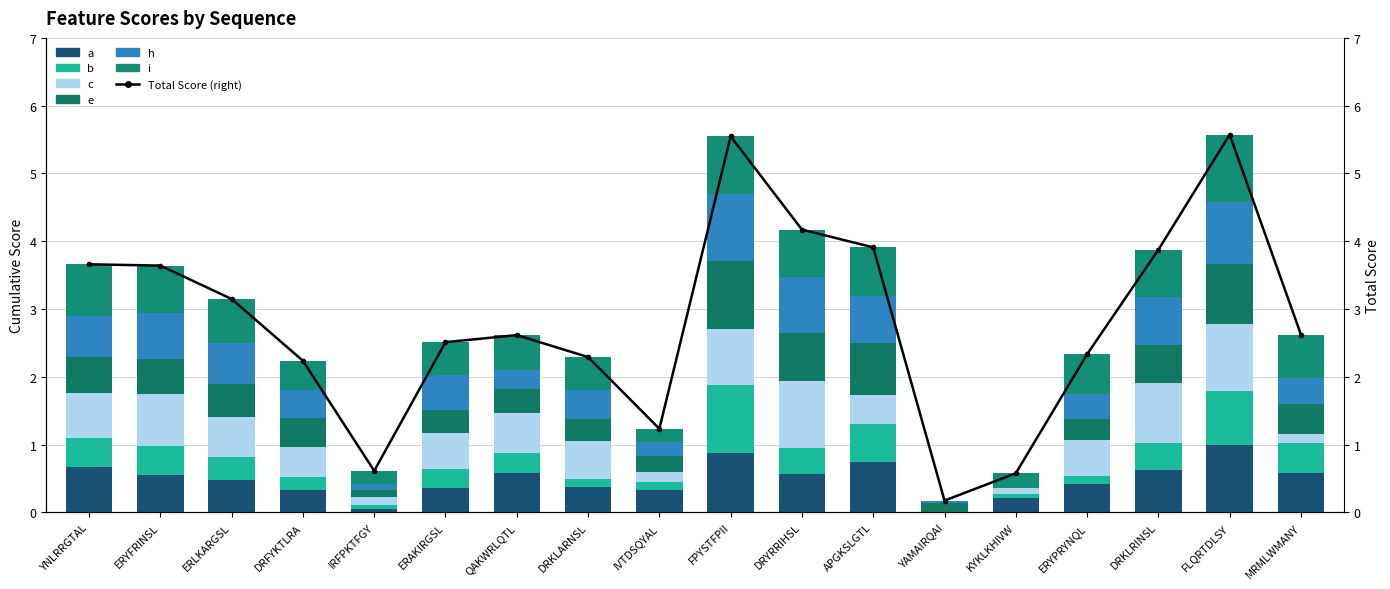

What is the label of the 13th bar from the right?

ERAKIRGSL